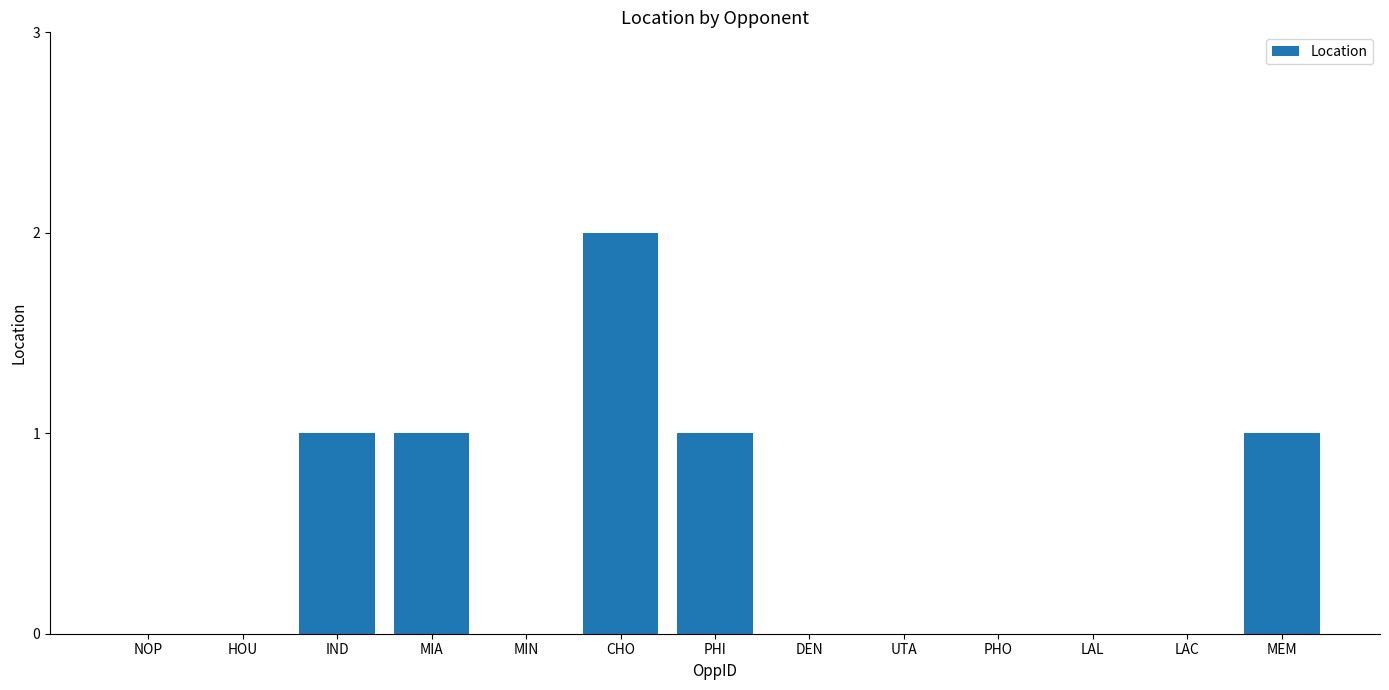

Reading left to right, what are all the values shown in this chart?

0	0	1	1	0	2	1	0	0	0	0	0	1